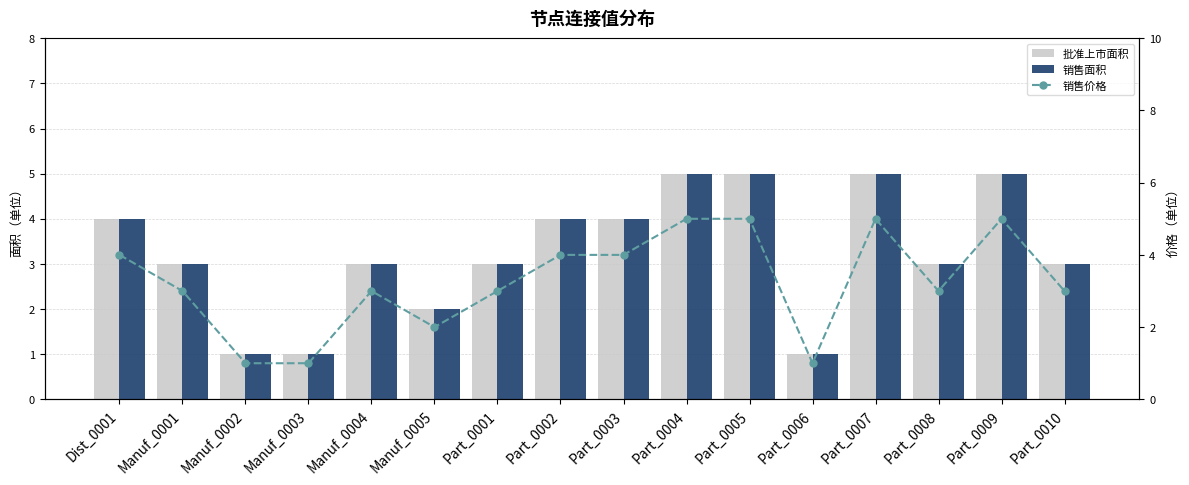

What is the label of the 14th bar from the right?

Manuf_0002